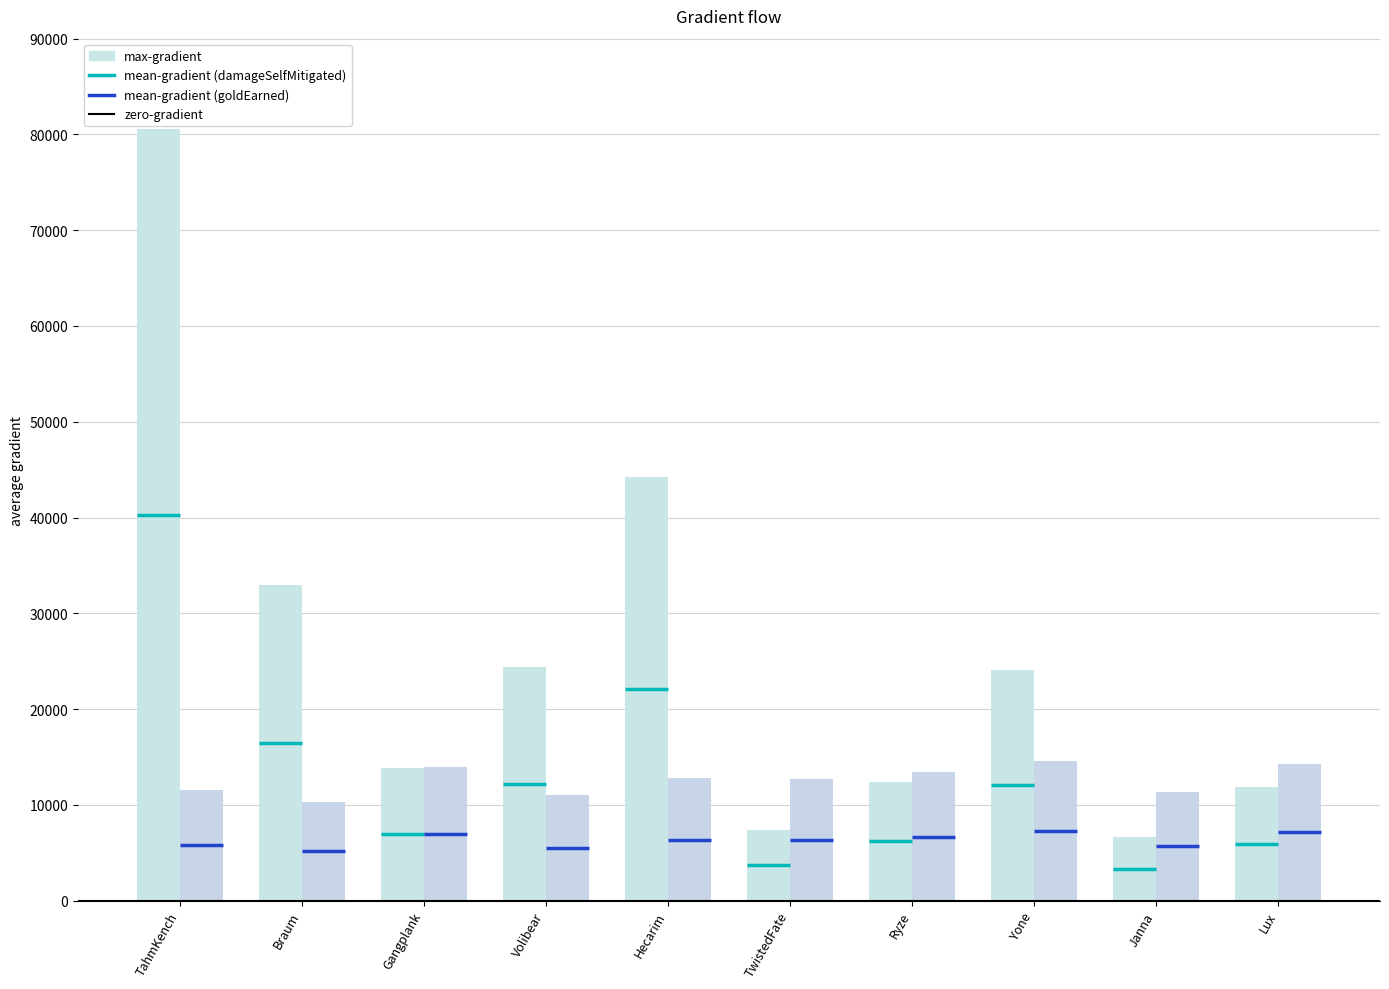

How many bars are there in each group?

2